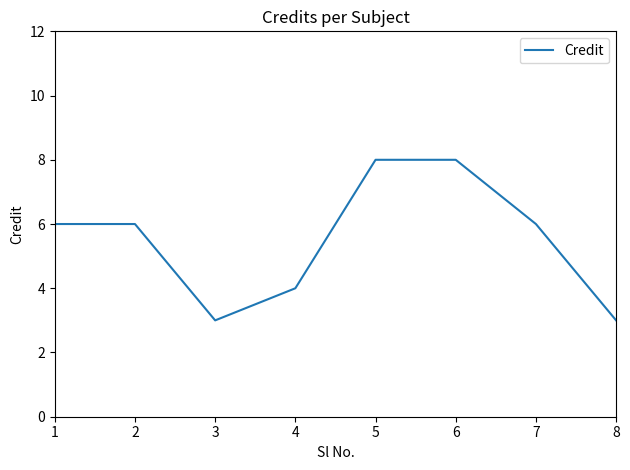

What is the ratio of the value at 1 to the value at 8?

2.0